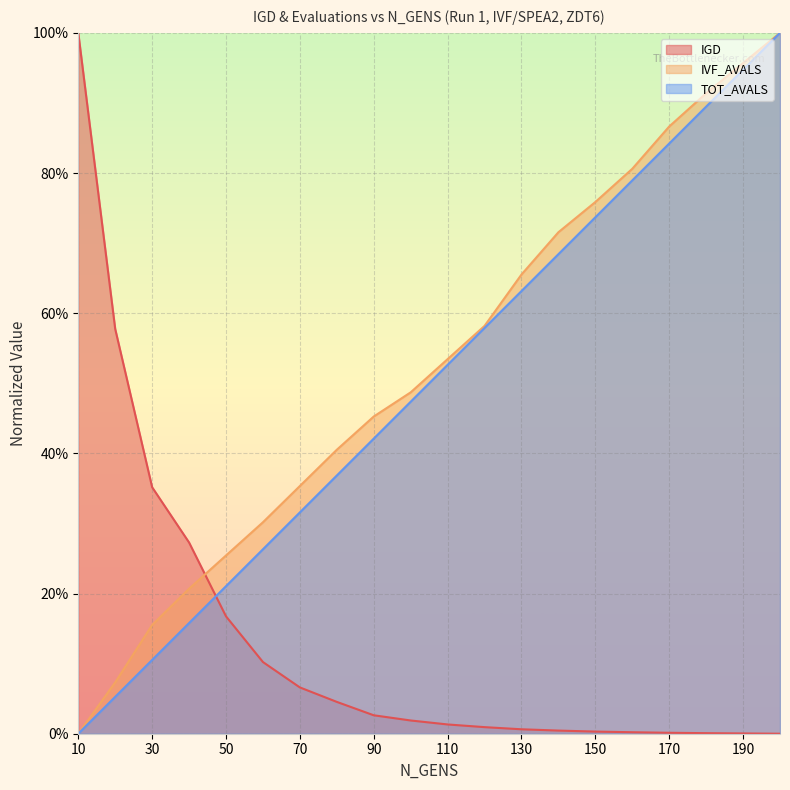

True or false: TOT_AVALS and IVF_AVALS cross at least once.

True